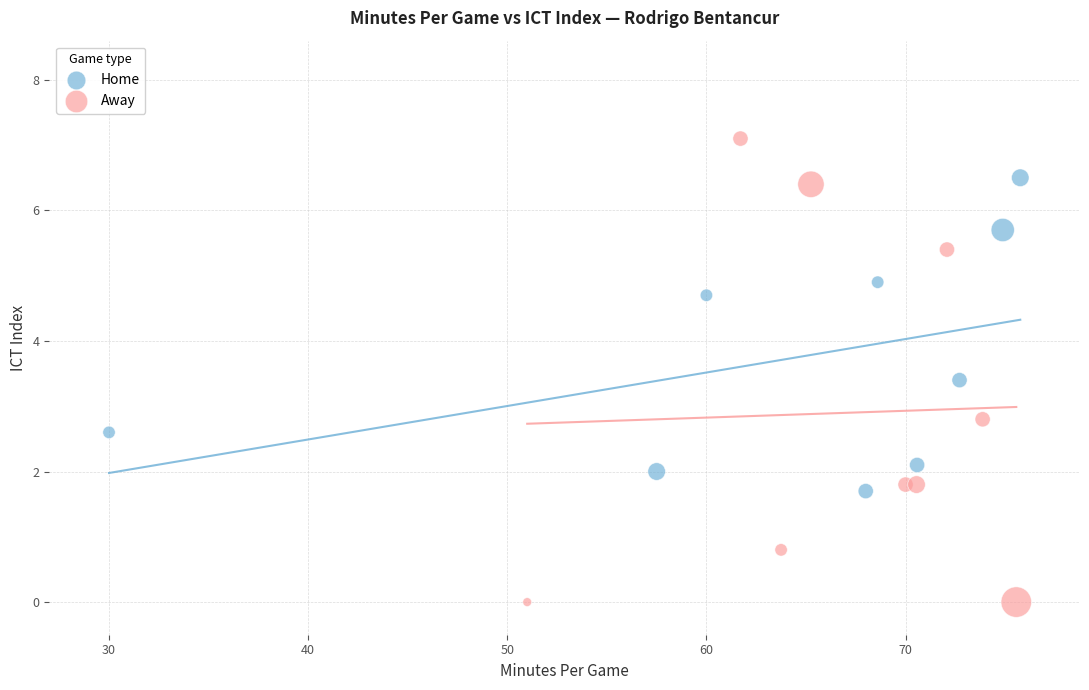

Which series has the largest Y range (max minus min)?

Away